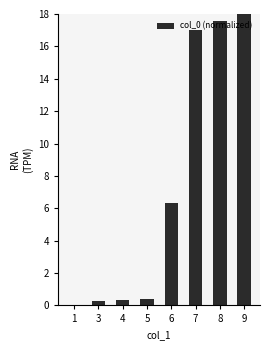

What is the maximum value shown in the chart?

18.0